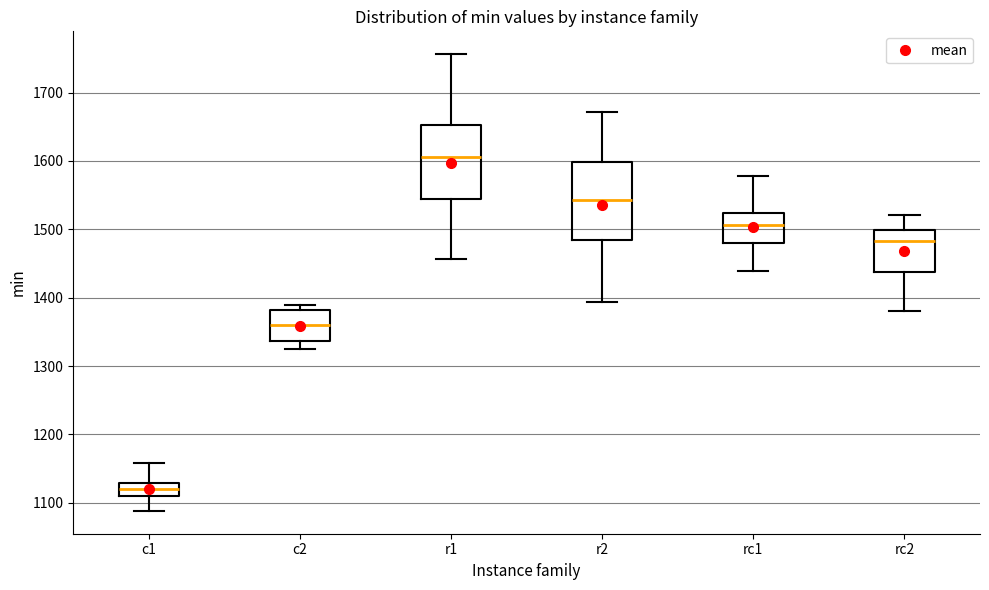

Reading left to right, read every box against the y-axis: the position of its median line, the range the box covers, and the ends of its whiskers. The values are not printed on the chart, so give them approximately, as read against the axis.

c1: median 1120, box 1110 to 1130, whiskers 1090 to 1160
c2: median 1360, box 1340 to 1380, whiskers 1320 to 1390
r1: median 1610, box 1540 to 1650, whiskers 1460 to 1760
r2: median 1540, box 1480 to 1600, whiskers 1390 to 1670
rc1: median 1510, box 1480 to 1520, whiskers 1440 to 1580
rc2: median 1480, box 1440 to 1500, whiskers 1380 to 1520